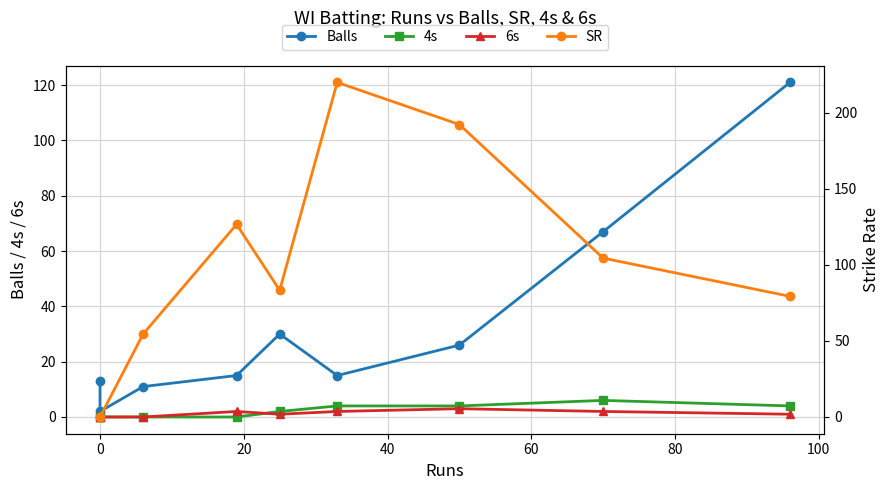

Between 20 and 80, which series saw the biggest shift?

SR